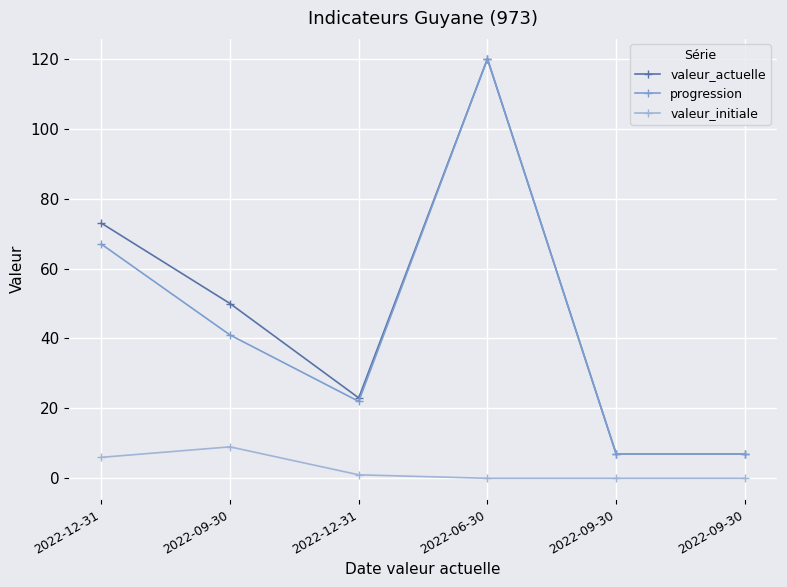

Reading left to right, list all the values displayed in this chart.

valeur_actuelle: 2022-12-31=73	2022-09-30=50	2022-12-31=23	2022-06-30=120	2022-09-30=7	2022-09-30=7
progression: 2022-12-31=67	2022-09-30=41	2022-12-31=22	2022-06-30=120	2022-09-30=7	2022-09-30=7
valeur_initiale: 2022-12-31=6	2022-09-30=9	2022-12-31=1	2022-06-30=0	2022-09-30=0	2022-09-30=0